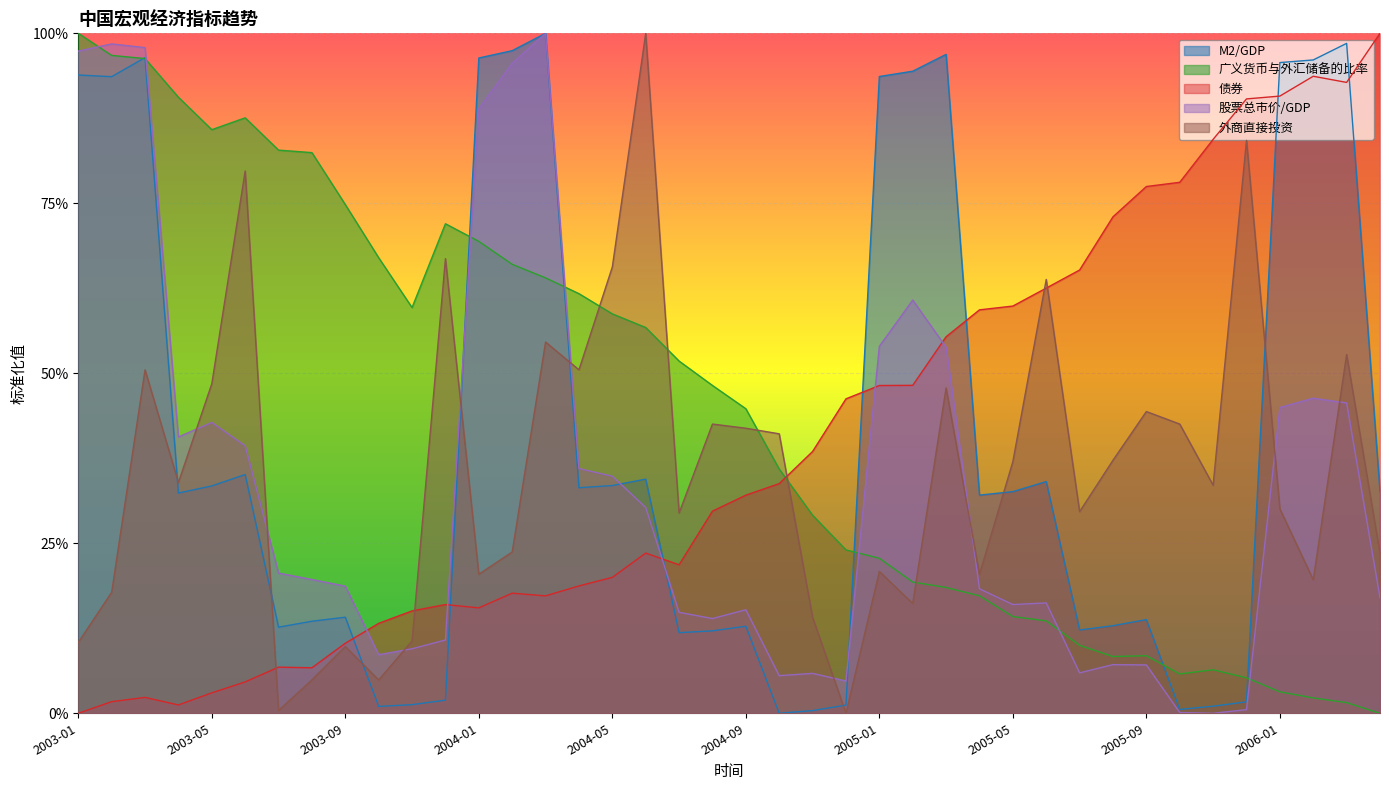

How many interior local valleys does the 债券 series have?

6